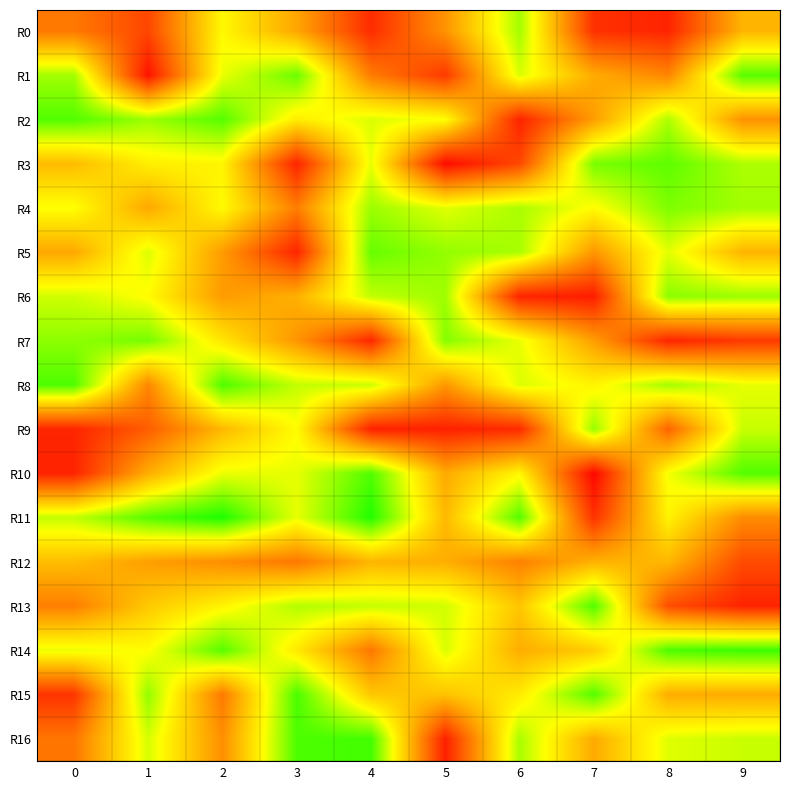

Which category has the lowest value across all series?

7